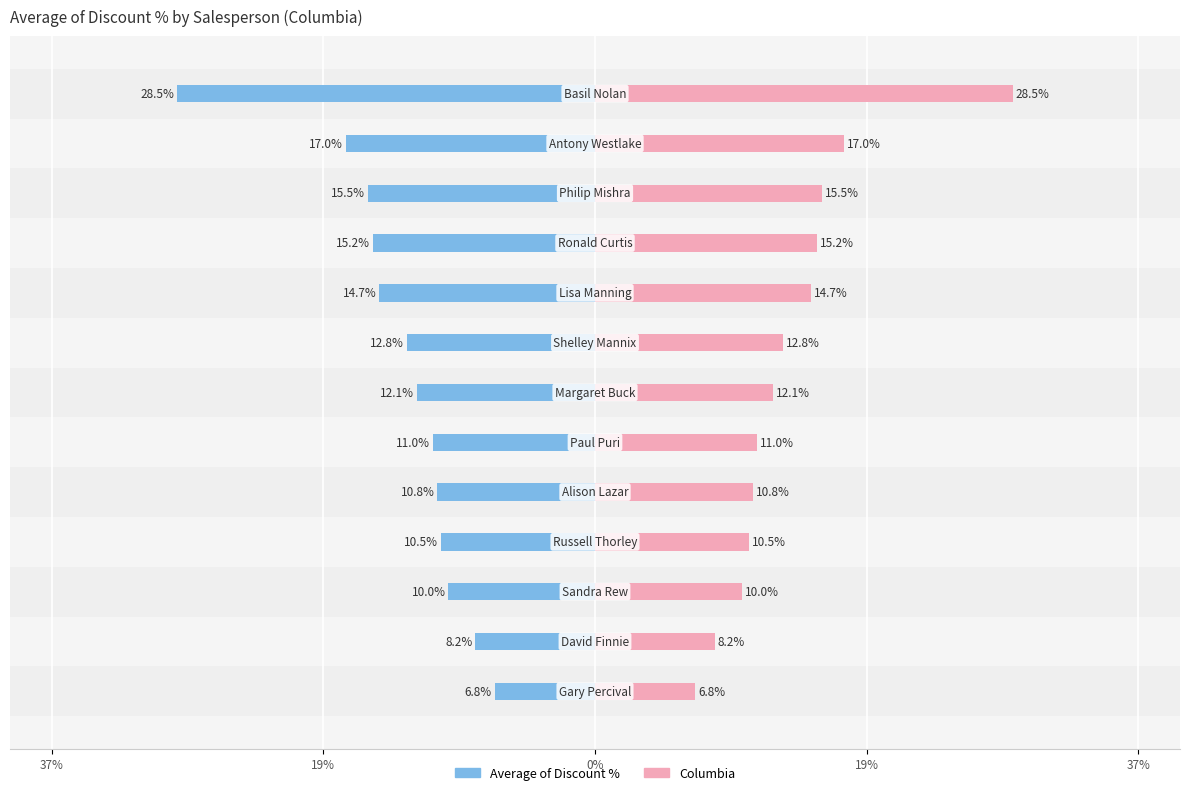

Rank the series by their maximum value, from highest to lowest.

Columbia, Average of Discount %